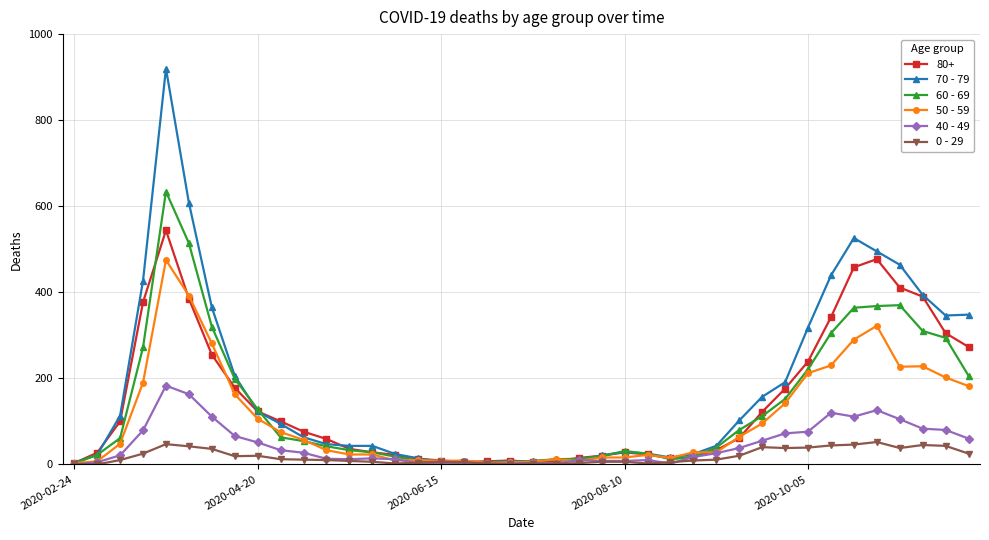

How many distinct data groups are displayed?

6